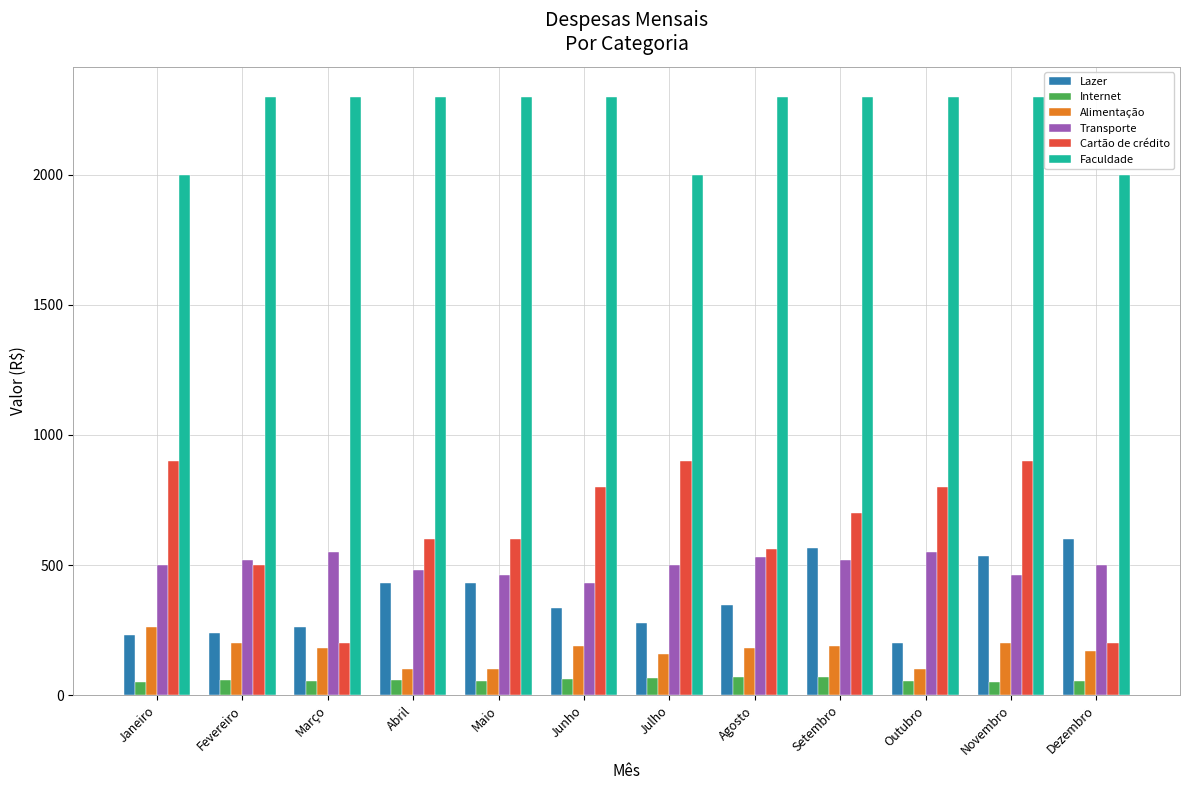

Which series has the largest total across all categories?

Faculdade